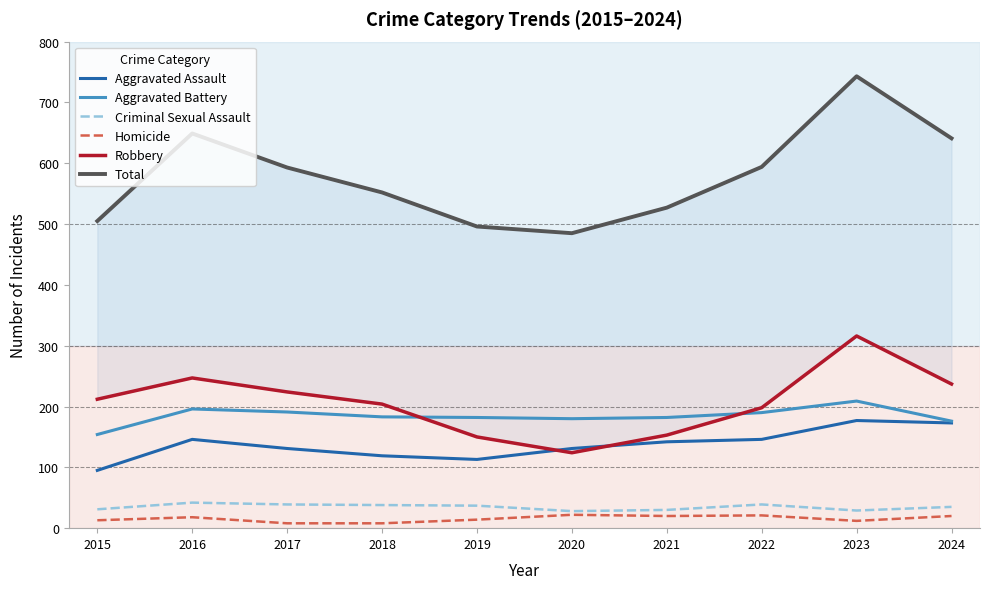

What is the minimum value for Aggravated Assault?

95